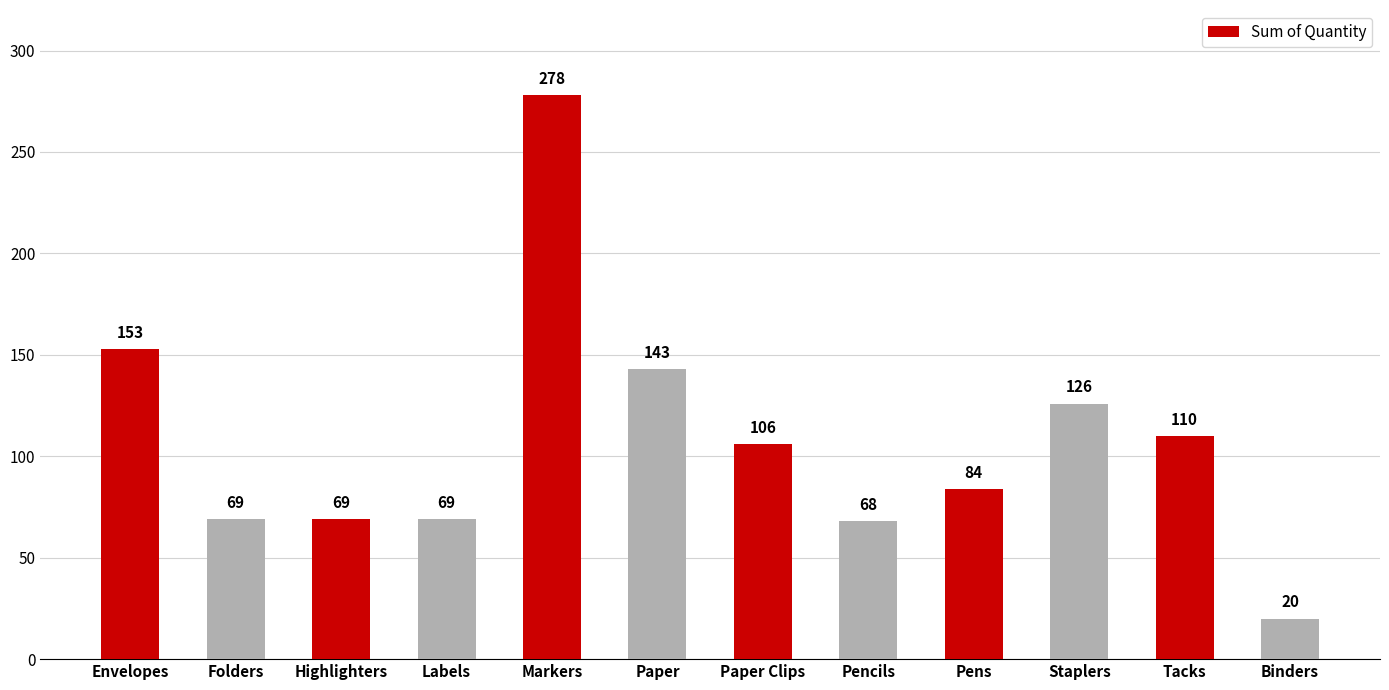

True or false: the data shows 26 at Pencils.

False